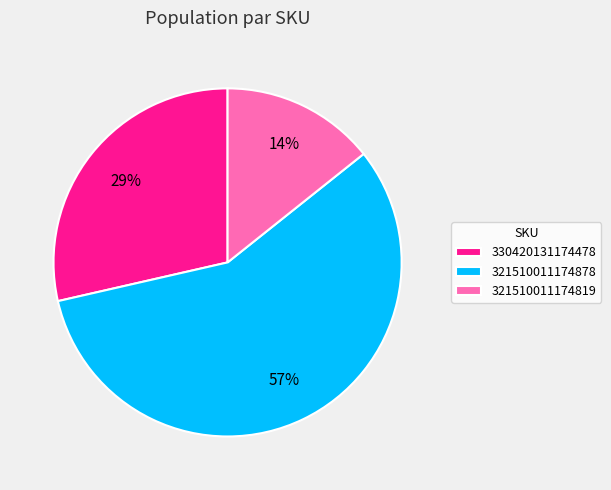

Do 330420131174478 and 321510011174878 together represent more than half of the pie?

Yes